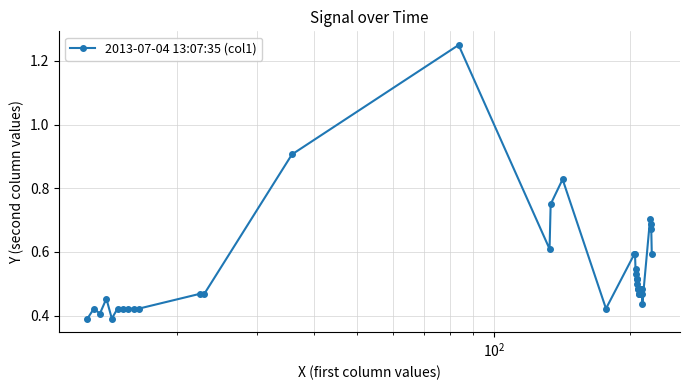

Is this an area chart (filled region under the line)?

No